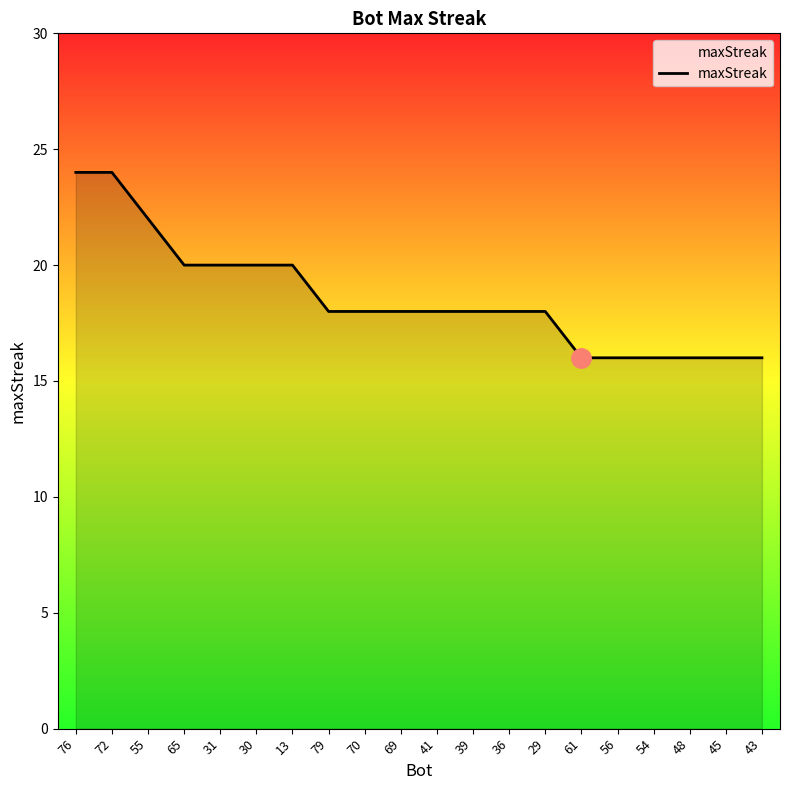

Between 13 and 45, which is larger?

13